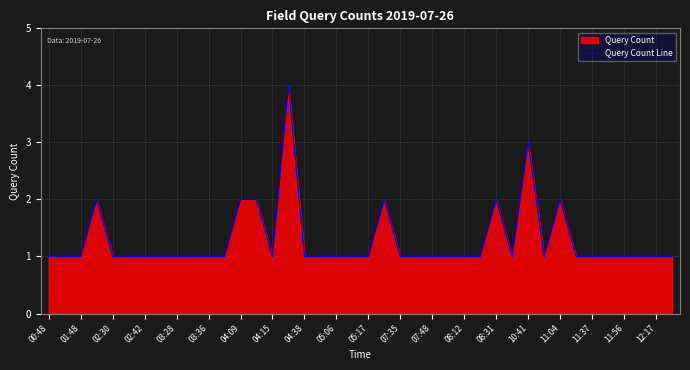

How many lines are shown in the chart?

1